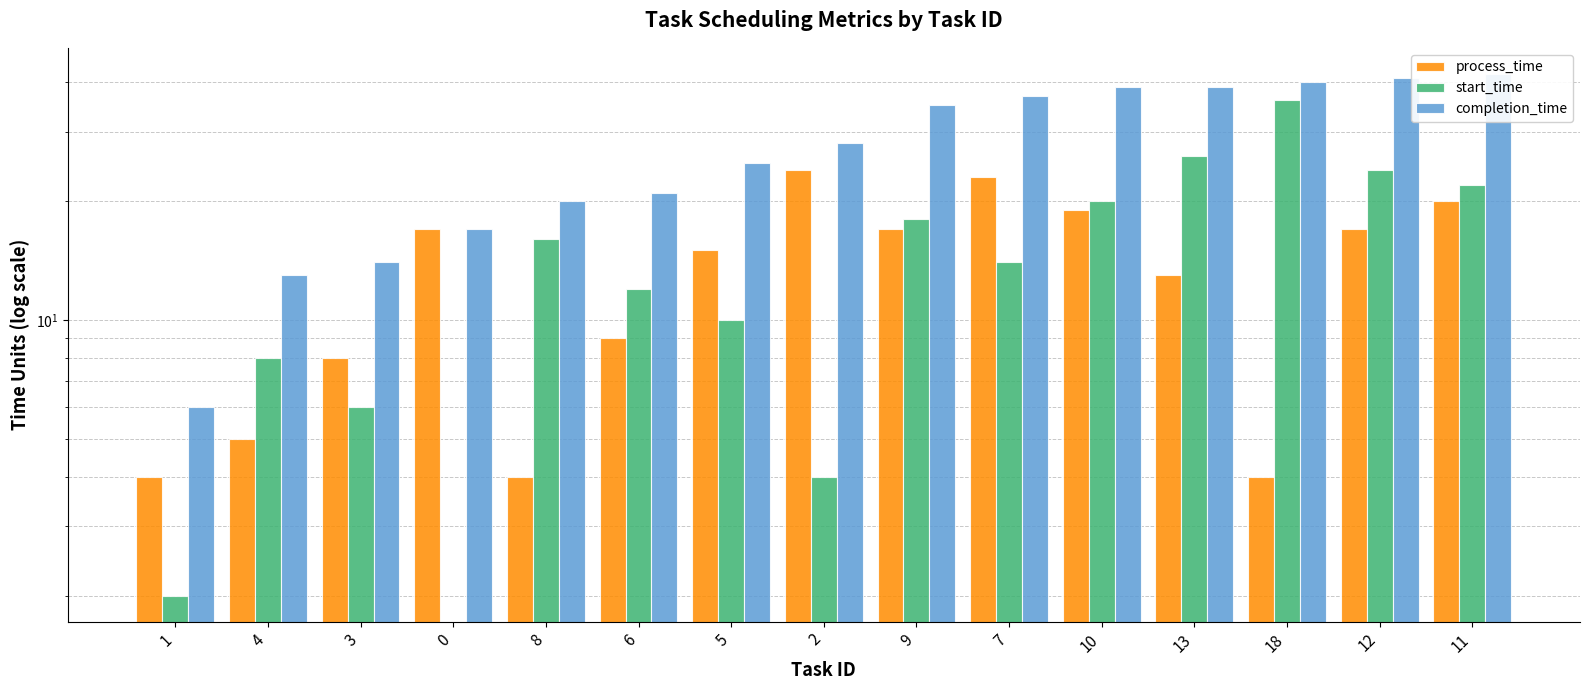

How many bars are there in each group?

3